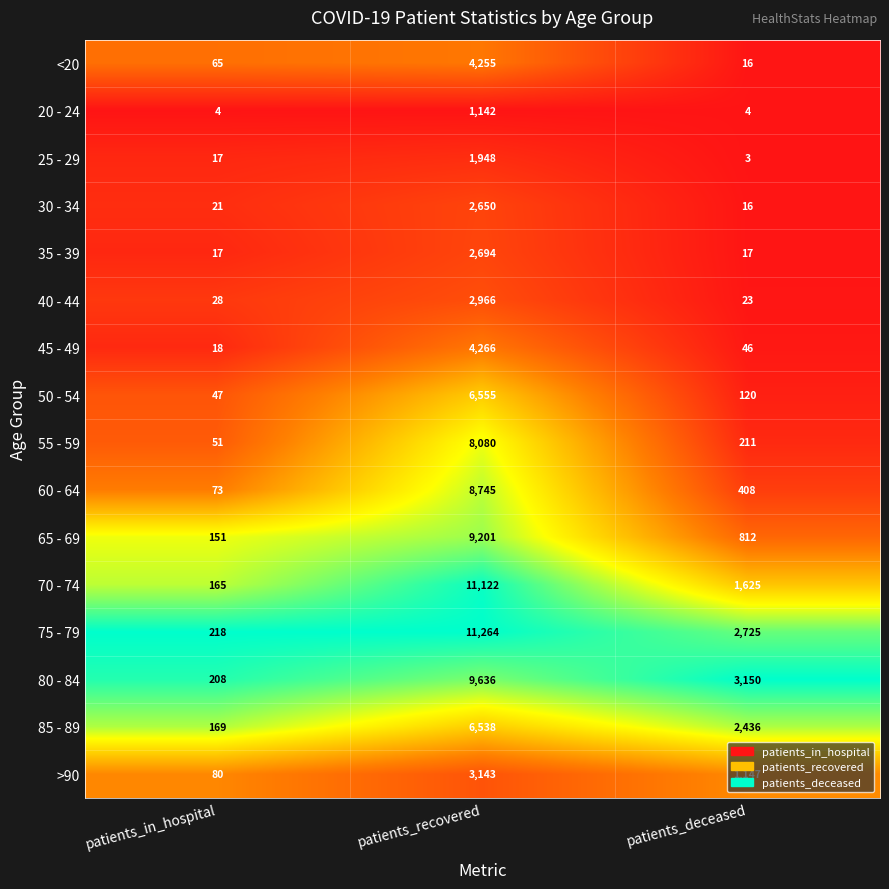

At which category does the chart reach its peak across all series?

patients_recovered